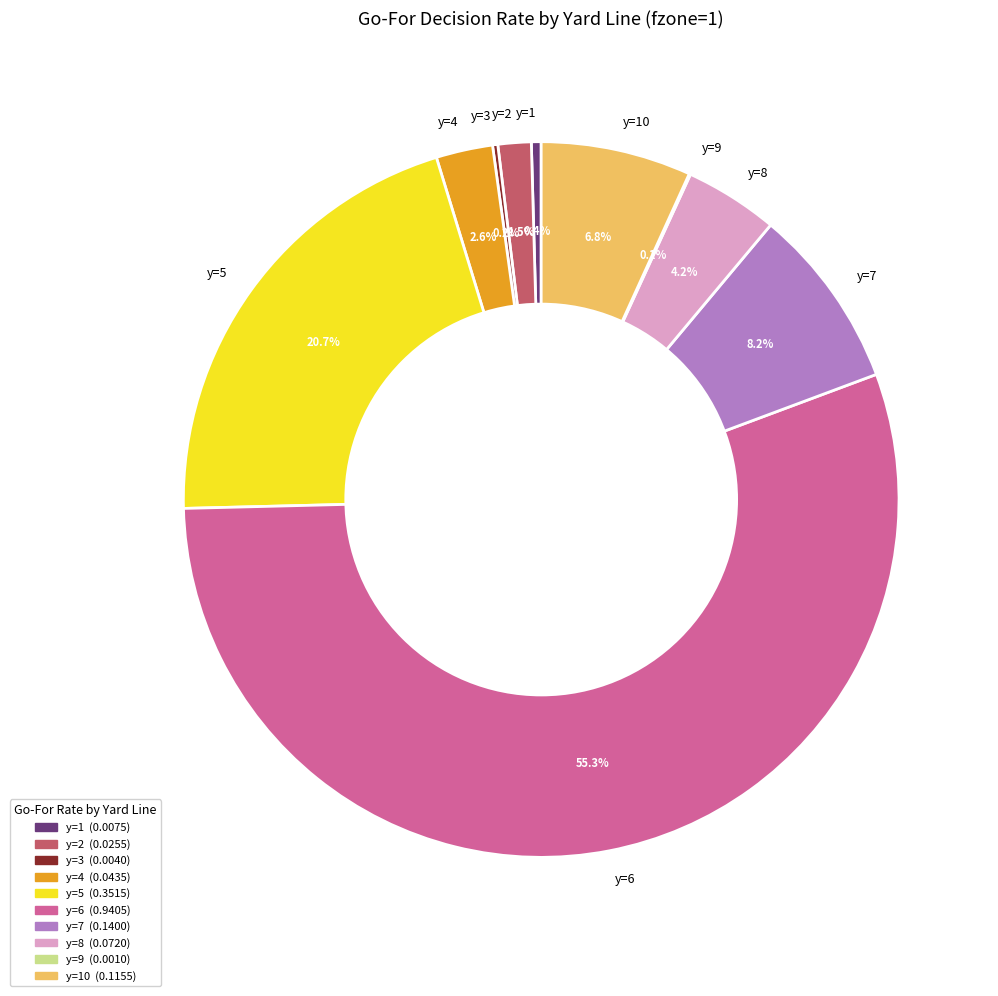

Which category has the biggest portion of the pie?

y=6